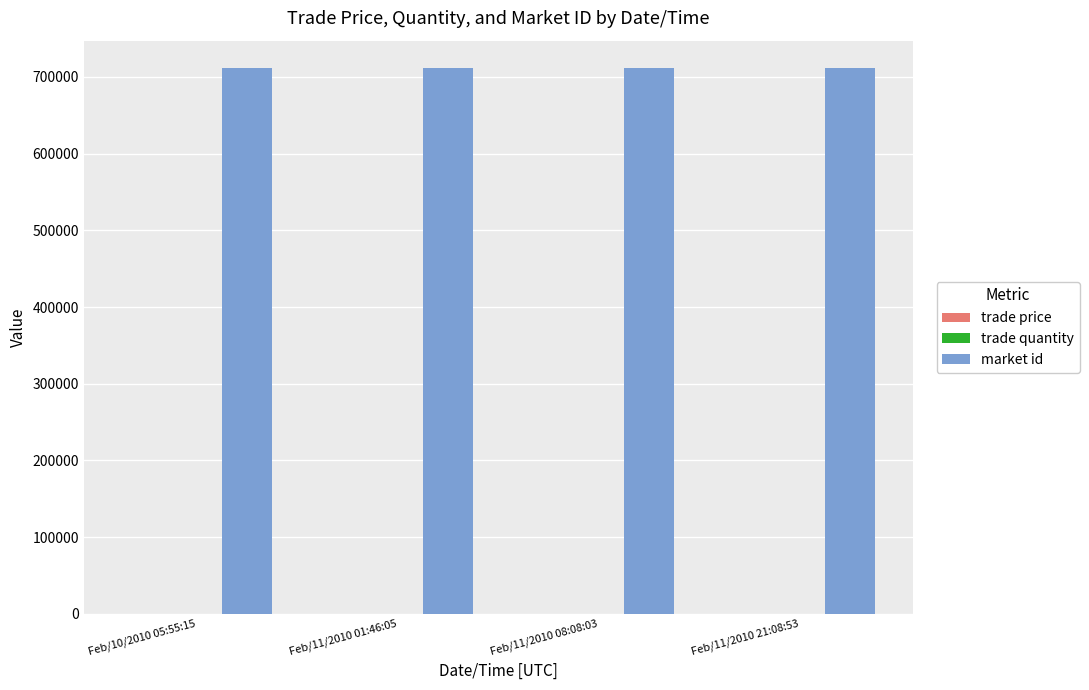

Which series has the largest total across all categories?

market id